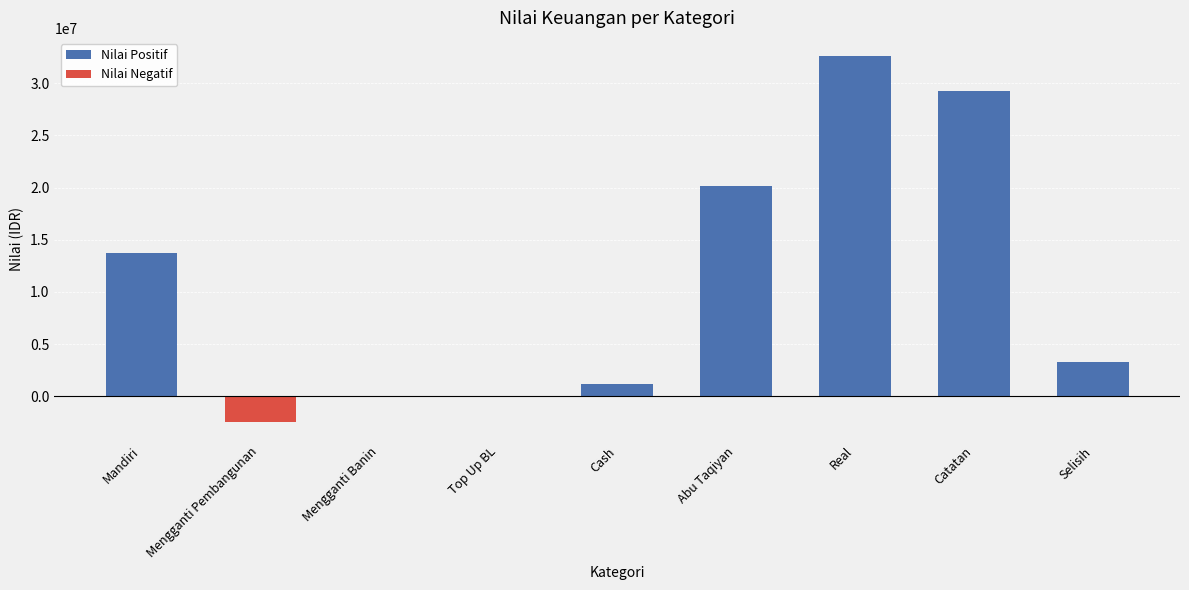

At which label is Nilai Positif closest to 16291845?

Mandiri